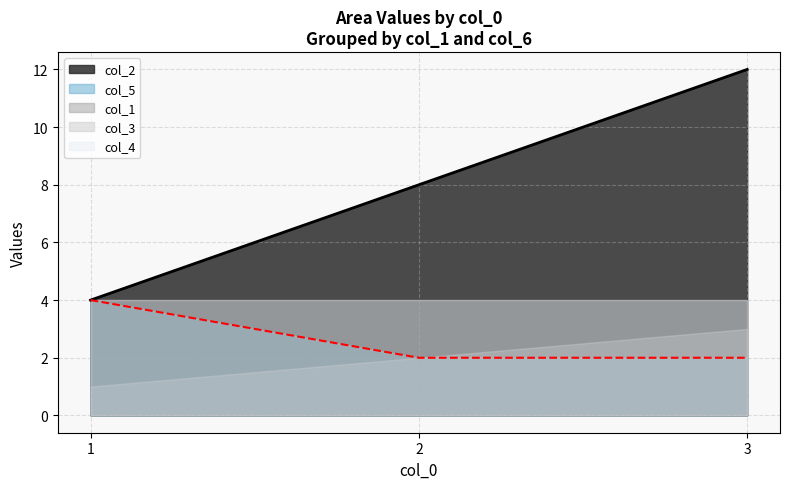

Rank the series by their maximum value, from highest to lowest.

col_2, col_5, col_1, col_4, col_3